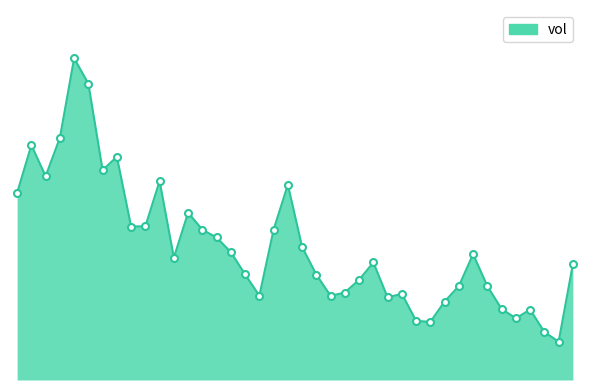

What is the value of the 6th point from the left?

7766775.0